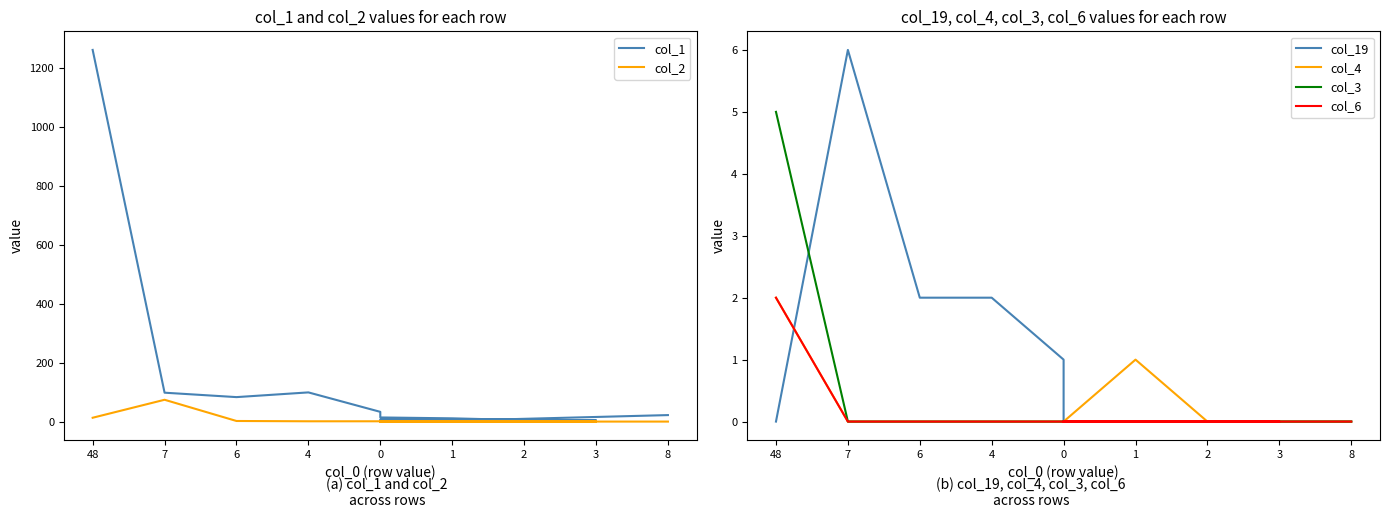

True or false: col_6 has more than 2 interior local peaks.

False